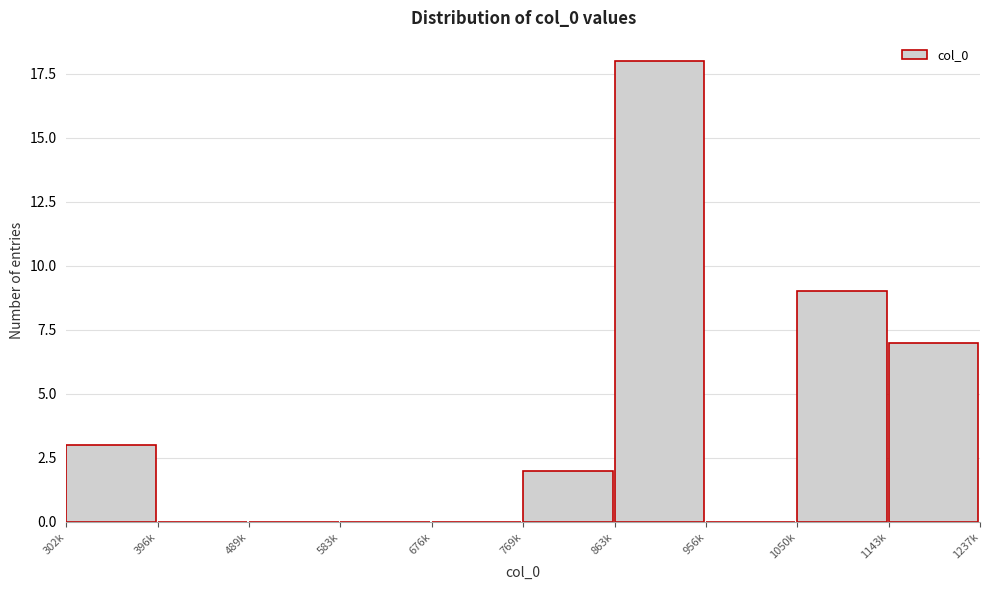

Reading left to right, transcribe all the data shown in this chart.

302k=3	396k=0	489k=0	583k=0	676k=0	769k=2	863k=18	956k=0	1050k=9	1143k=7